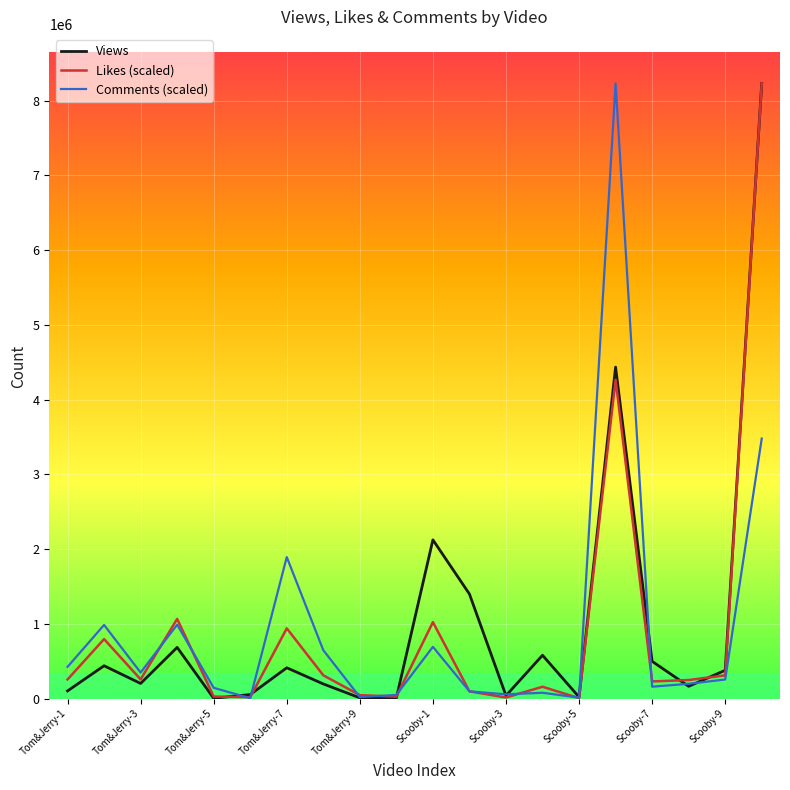

What is the maximum value shown in the chart?

8232918.0